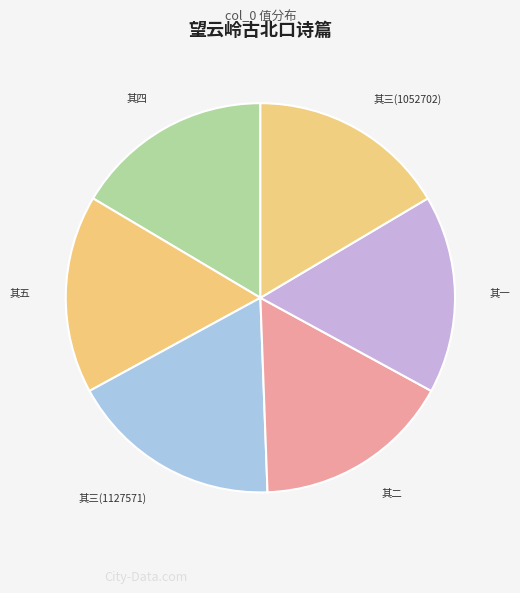

Which slice is the largest?

其三(1127571)